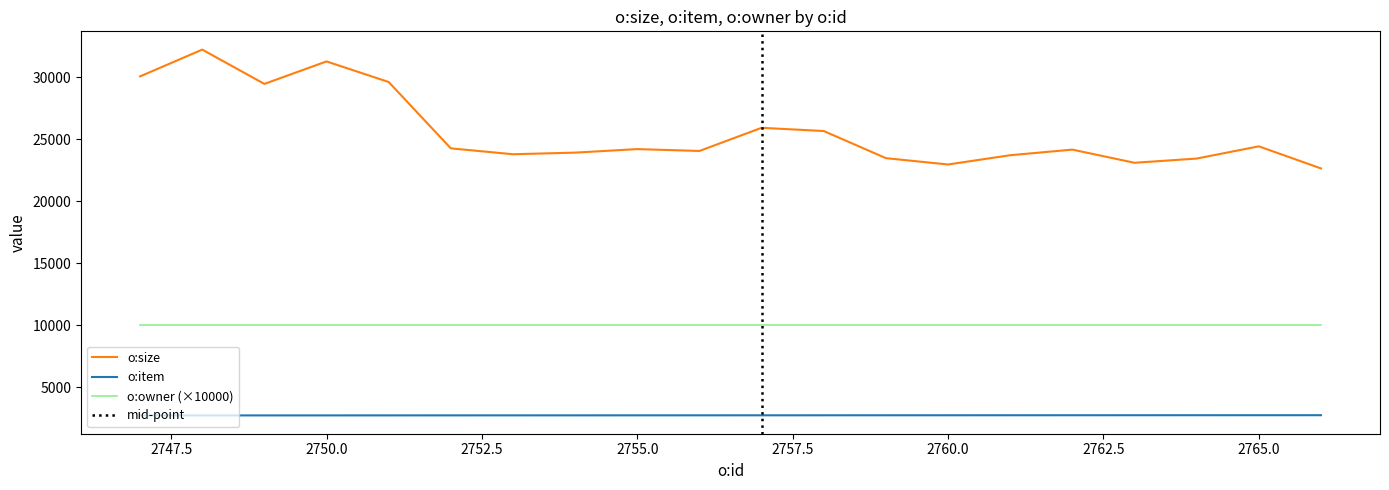

What is the highest value of the o:item series?

2746